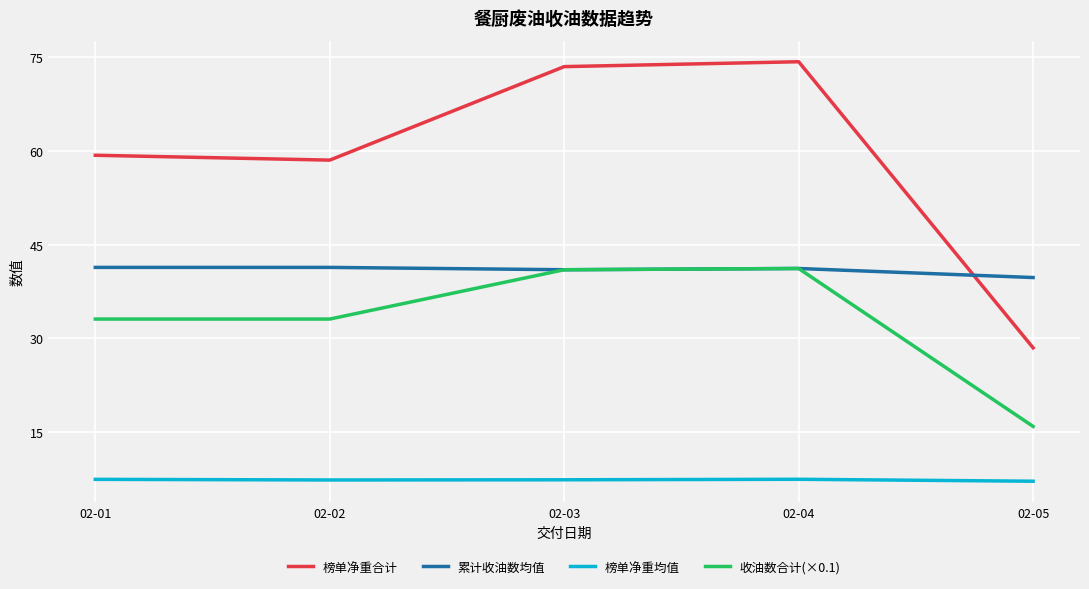

Rank the series by their average value, from lowest to highest.

榜单净重均值, 收油数合计(×0.1), 累计收油数均值, 榜单净重合计